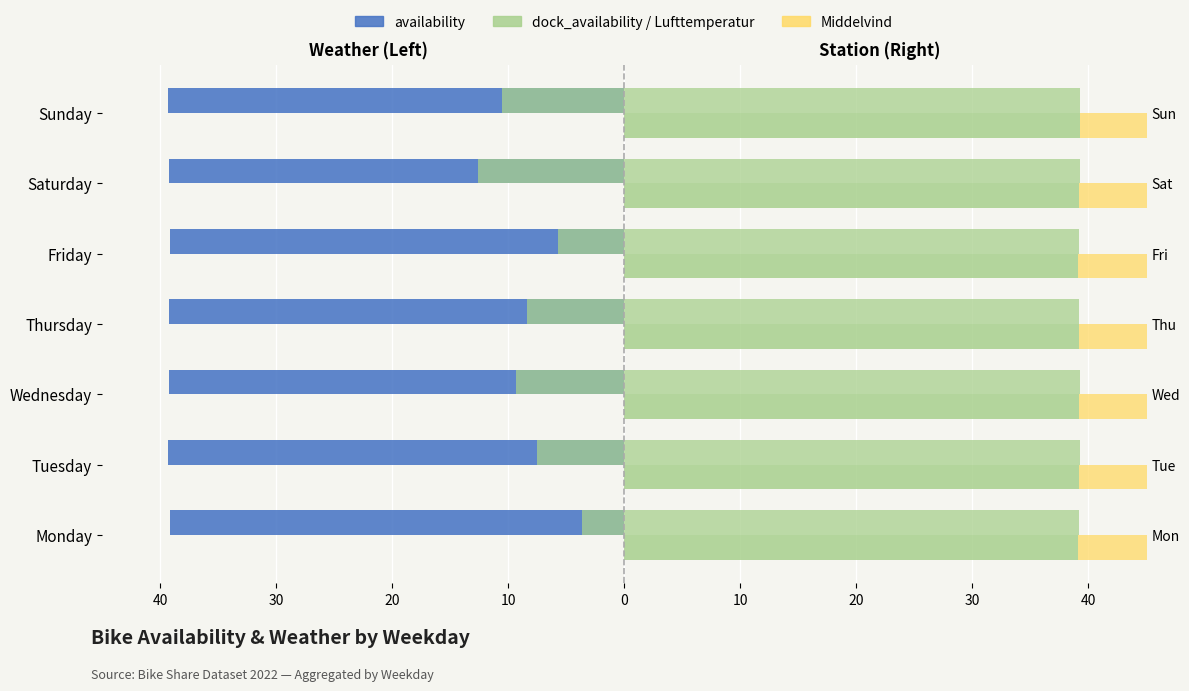

Does the chart contain any negative values?

Yes